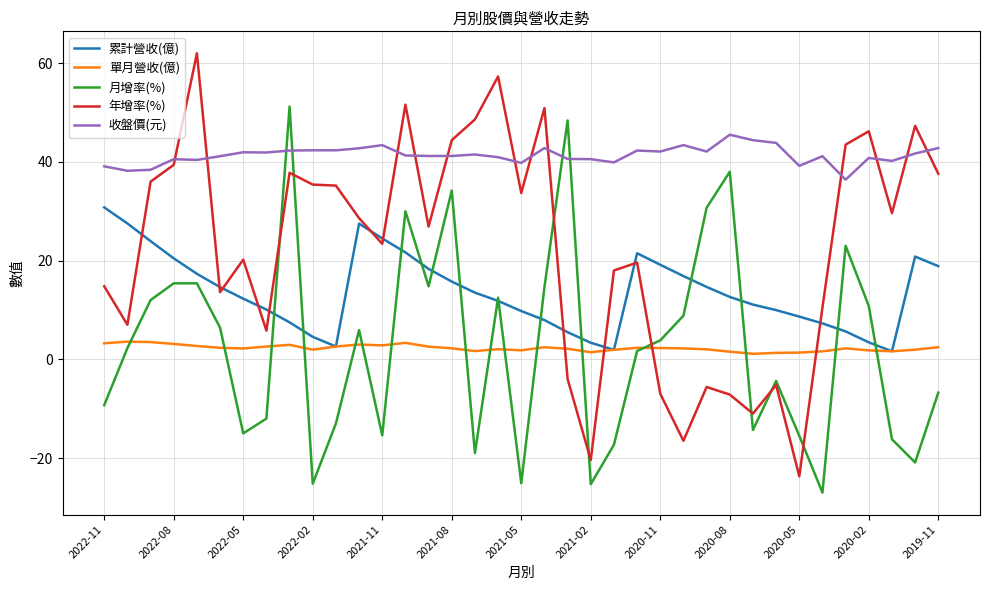

What is the highest value of the 累計營收(億) series?

30.8